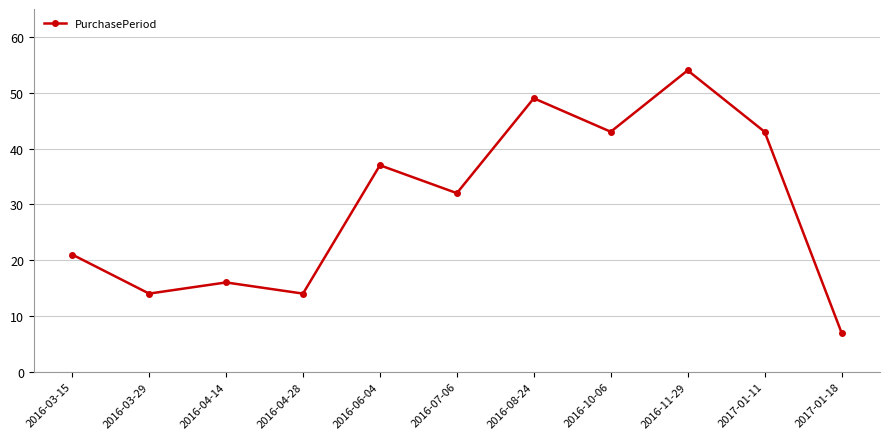

Which label corresponds to the largest value in the chart?

2016-11-29